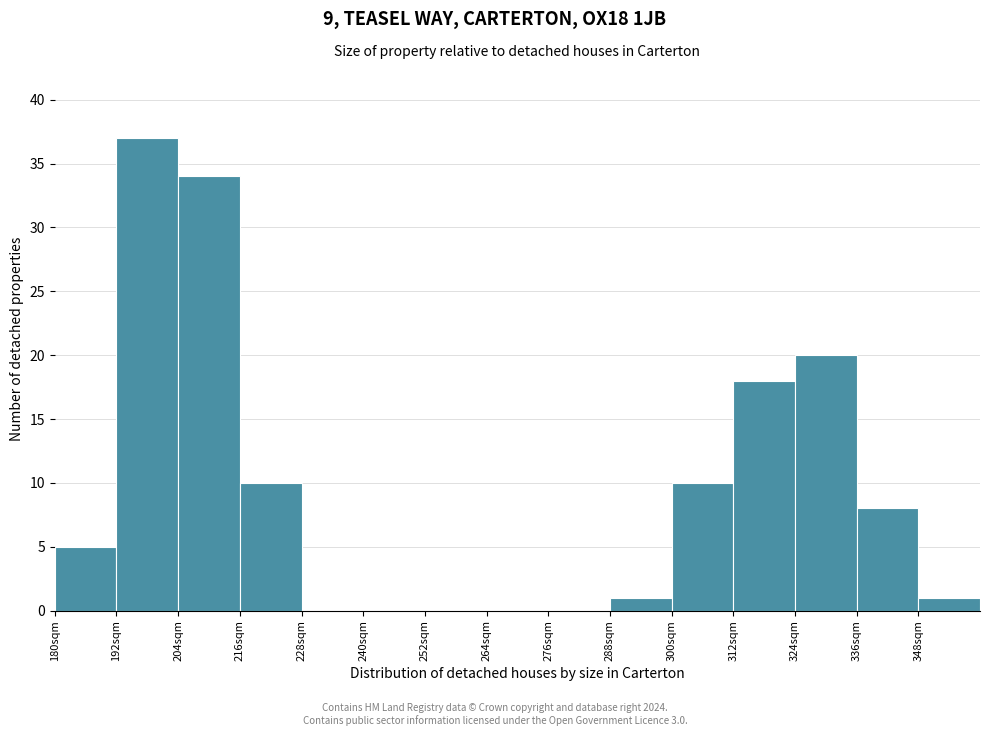

Reading left to right, list every bar in this chart as the range it spans on the x-axis followed by its height. The values are not printed on the chart, so give them approximately, as read against the axis.

180 to 192: 5
192 to 204: 37
204 to 216: 34
216 to 228: 10
228 to 240: 0
240 to 252: 0
252 to 264: 0
264 to 276: 0
276 to 288: 0
288 to 300: 1
300 to 312: 10
312 to 324: 18
324 to 336: 20
336 to 348: 8
348 to 360: 1